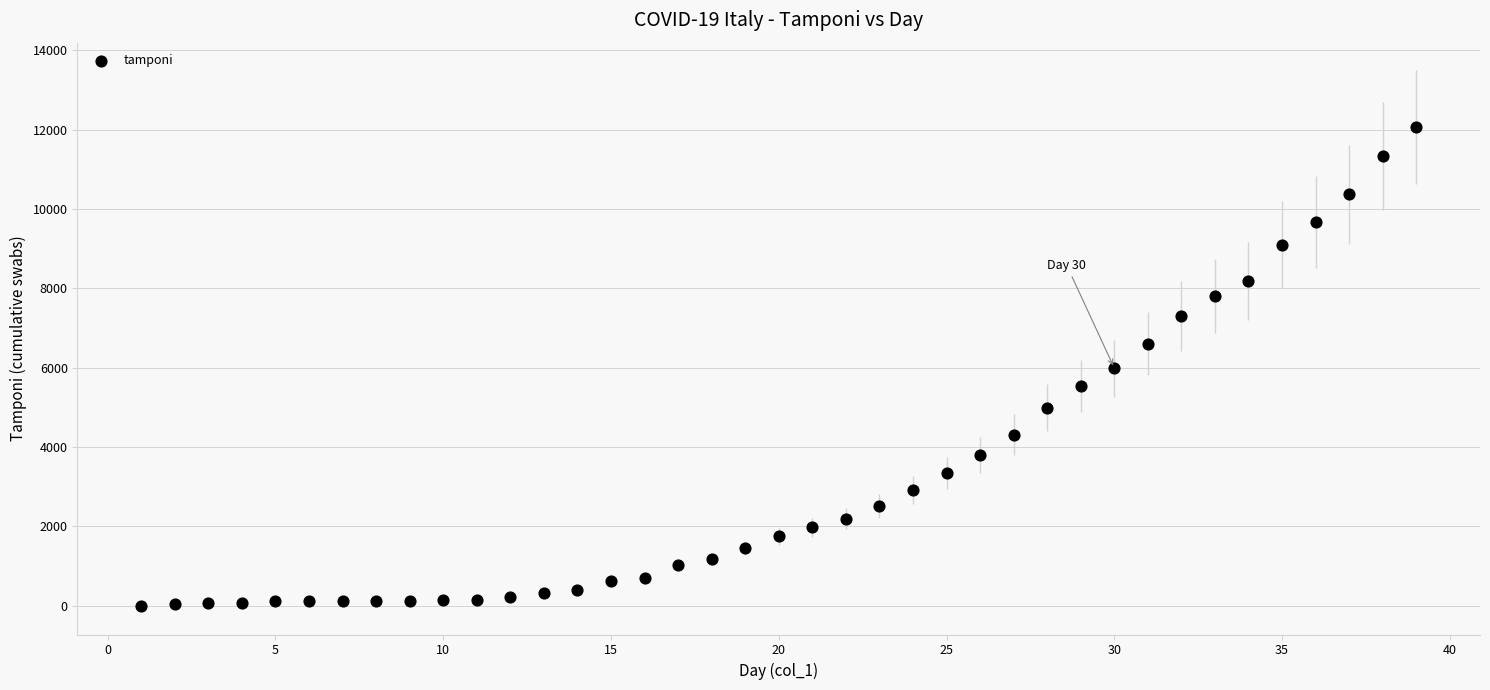

What is the range of X values (max minus min)?

38